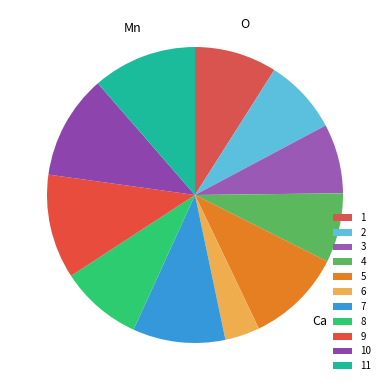

How much of the chart is everything except 2?

91.8%